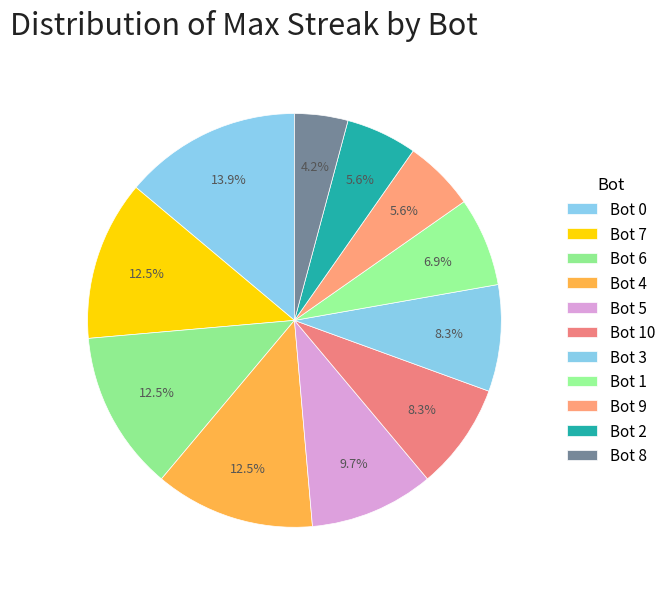

What is the smallest slice in the pie chart?

8